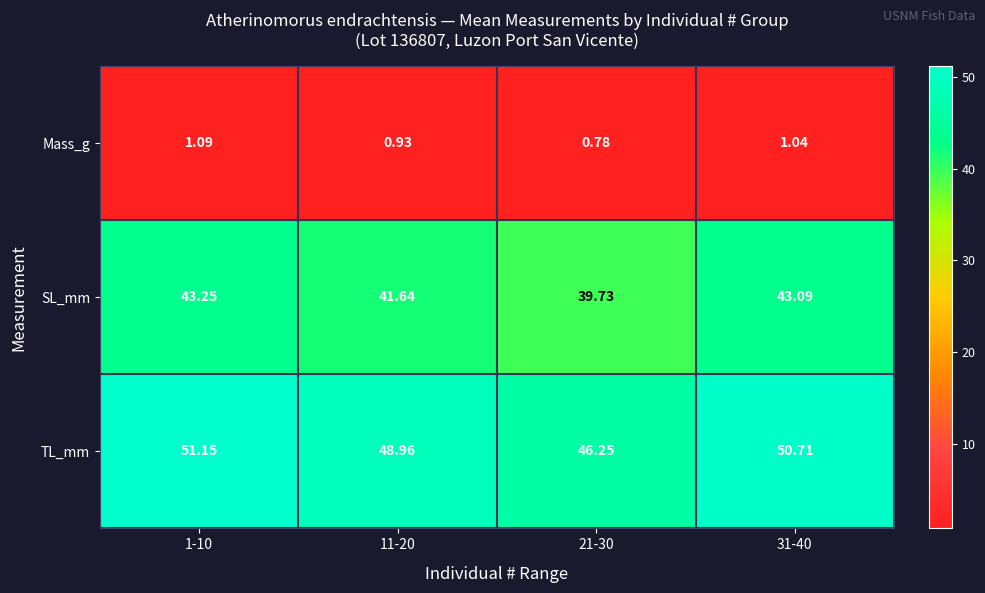

How many distinct data groups are displayed?

3